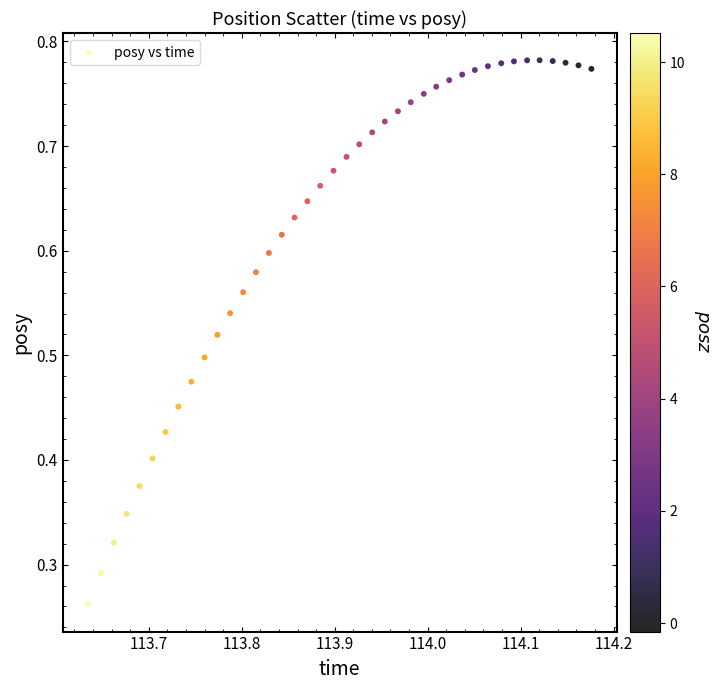

How many data points are displayed?

40